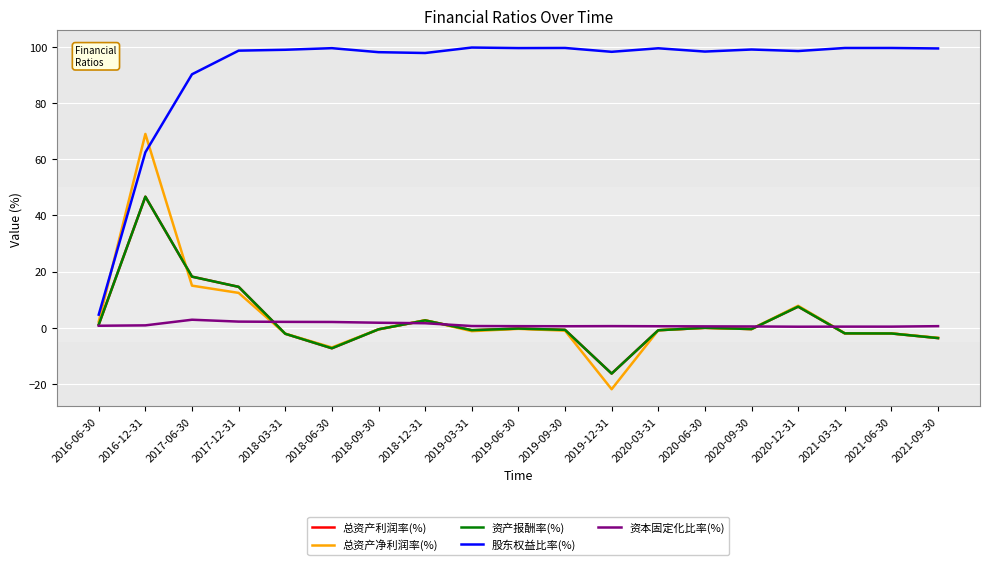

How many data points in 总资产利润率(%) are less than 0?

12